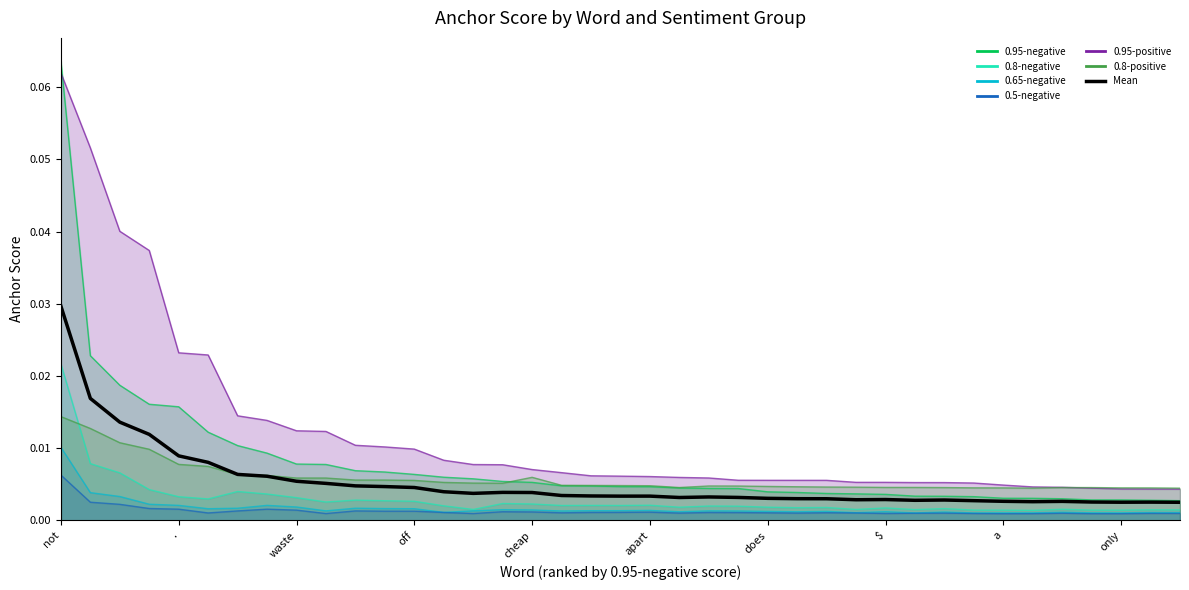

Rank the categories by value from highest to lowest.

not, ., waste, off, cheap, apart, does, $, a, only, 10, 11, 12, 13, 15, 16, 14, 17, 18, 20, 19, 22, 23, 21, 24, 25, 26, 28, 27, 30, 29, 31, 32, 34, 33, 35, 37, 36, 38